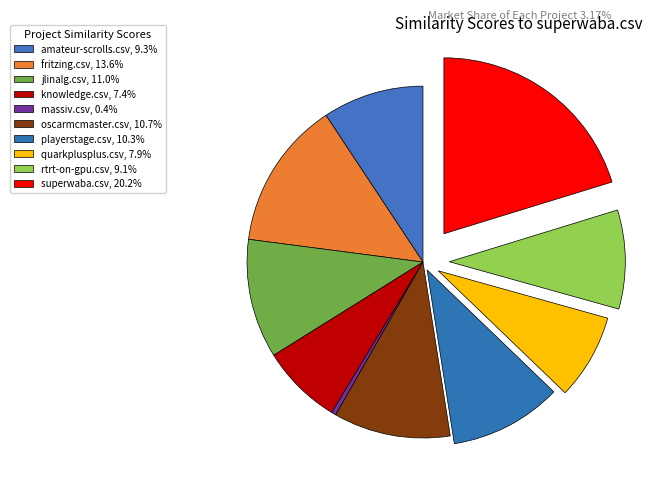

To the nearest percent, what is the average slice percentage?

10%